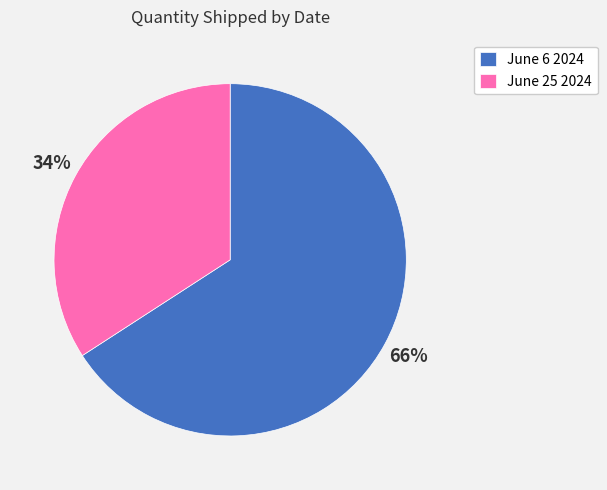

Which slice is the smallest?

June 25 2024